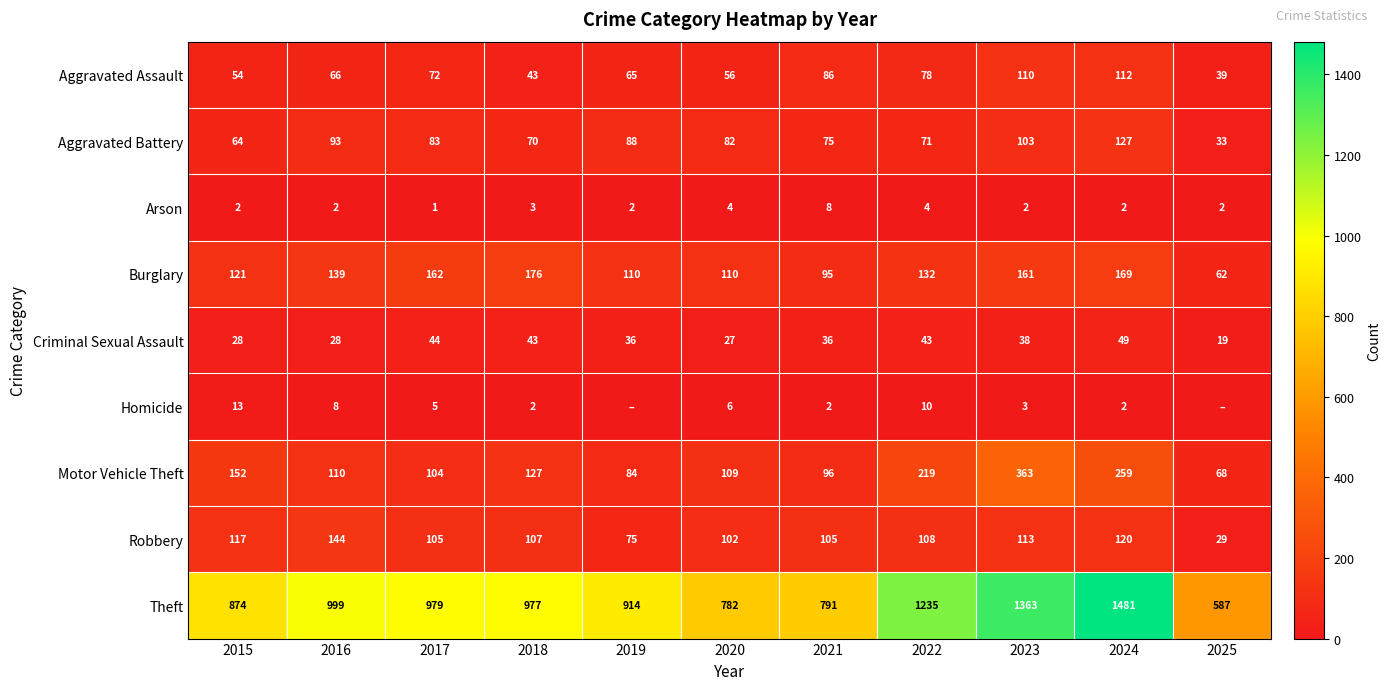

Is the value of Arson at 2021 greater than the value of Robbery at 2020?

No